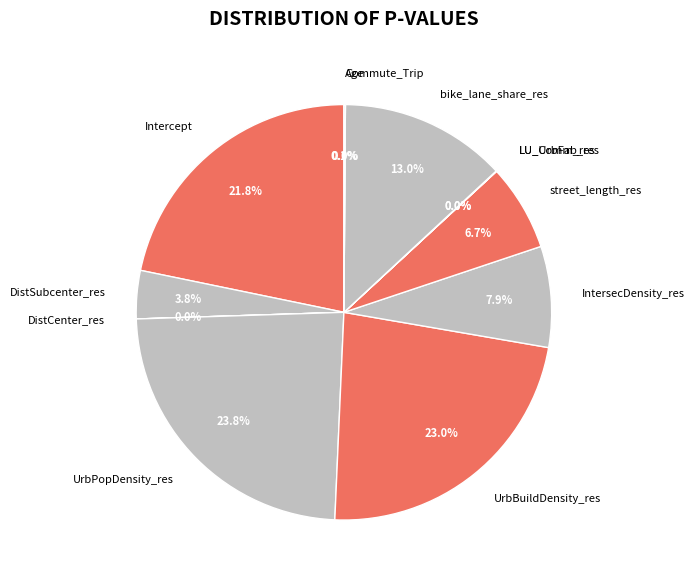

To the nearest percent, what is the combined percentage of DistCenter_res and UrbBuildDensity_res?

23%